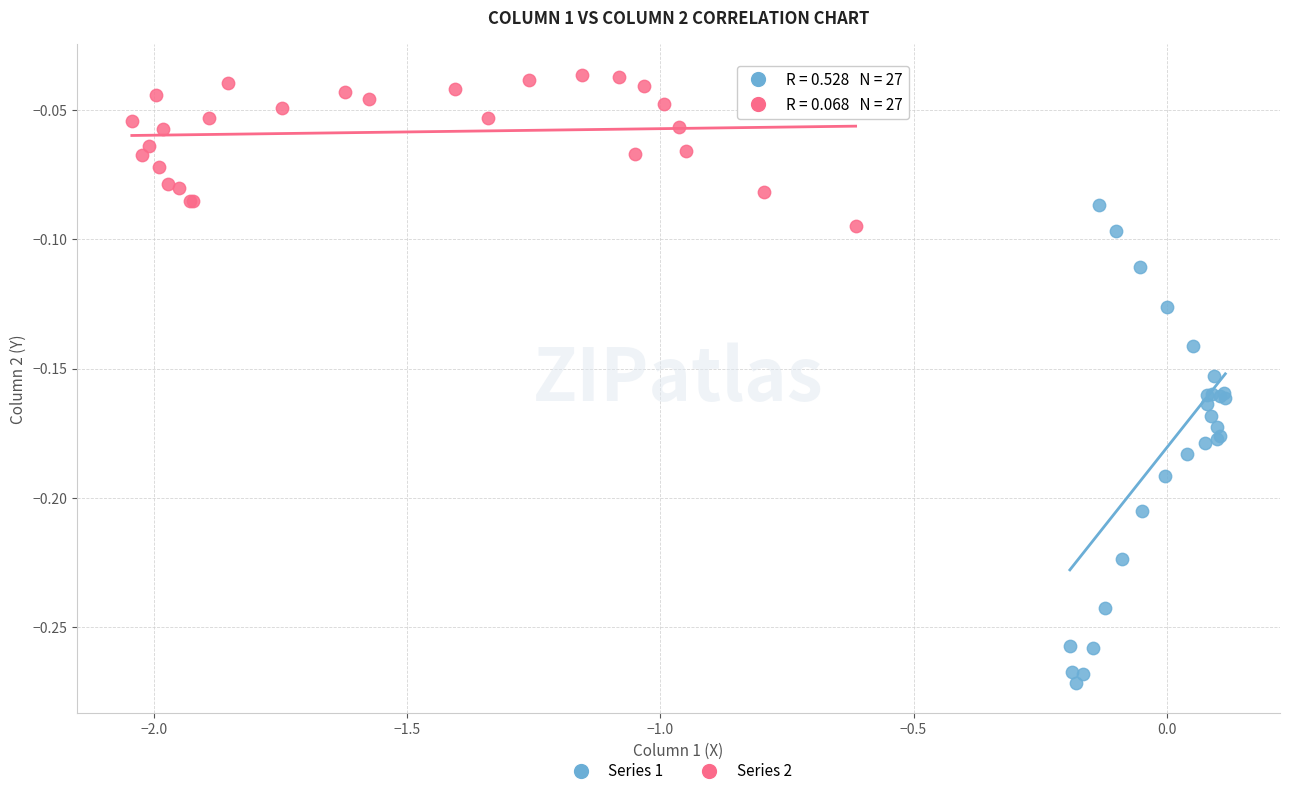

Which series contains the highest Y value?

Series 2